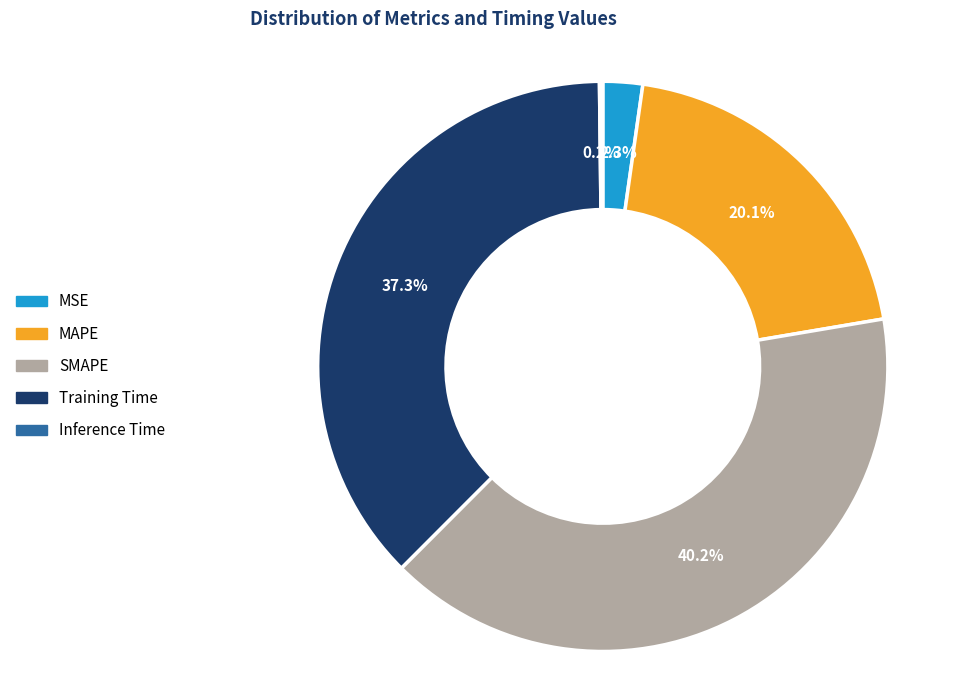

What is the total percentage of MSE and Training Time?

39.6%